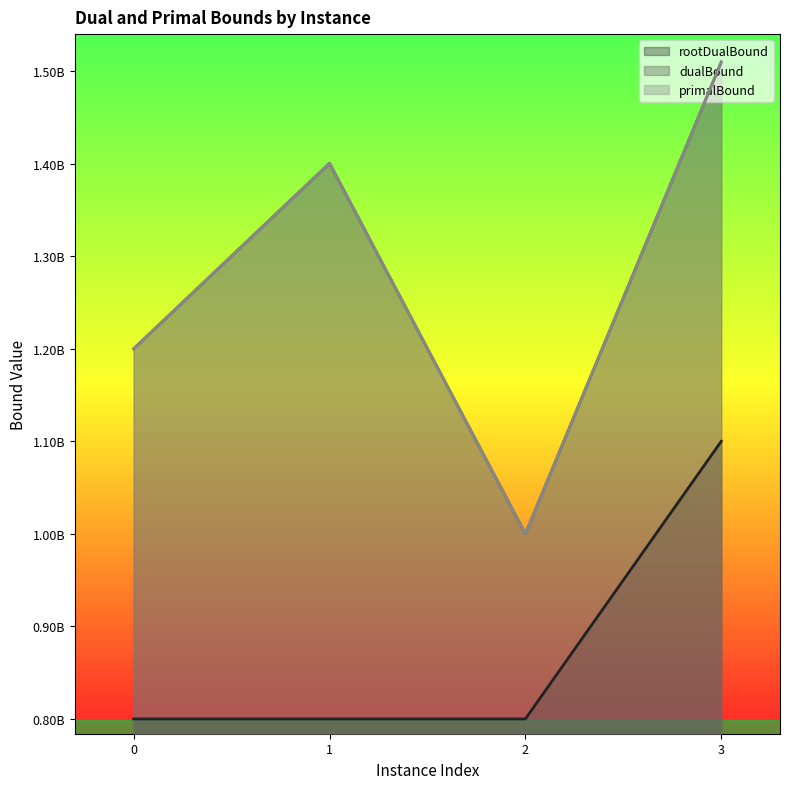

Does the chart display data point markers on the line(s)?

No